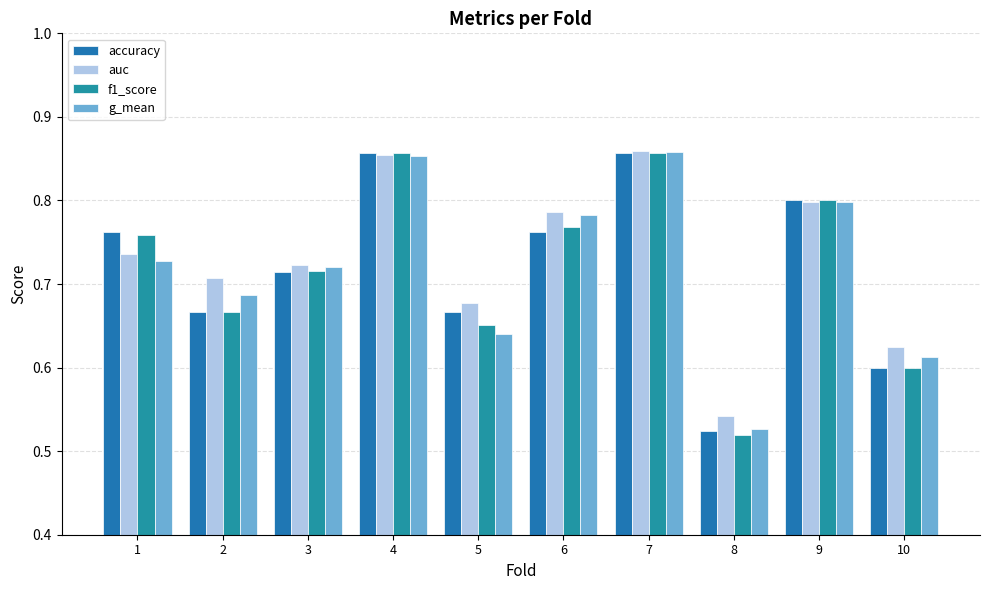

What are all the series names shown in the legend?

accuracy, auc, f1_score, g_mean